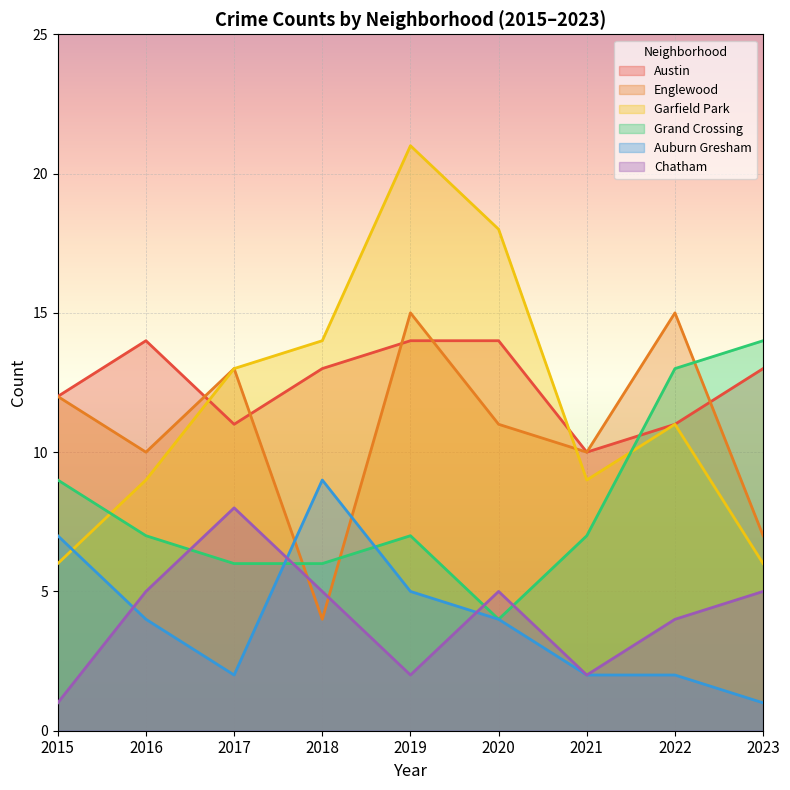

What is the maximum value for Auburn Gresham?

9